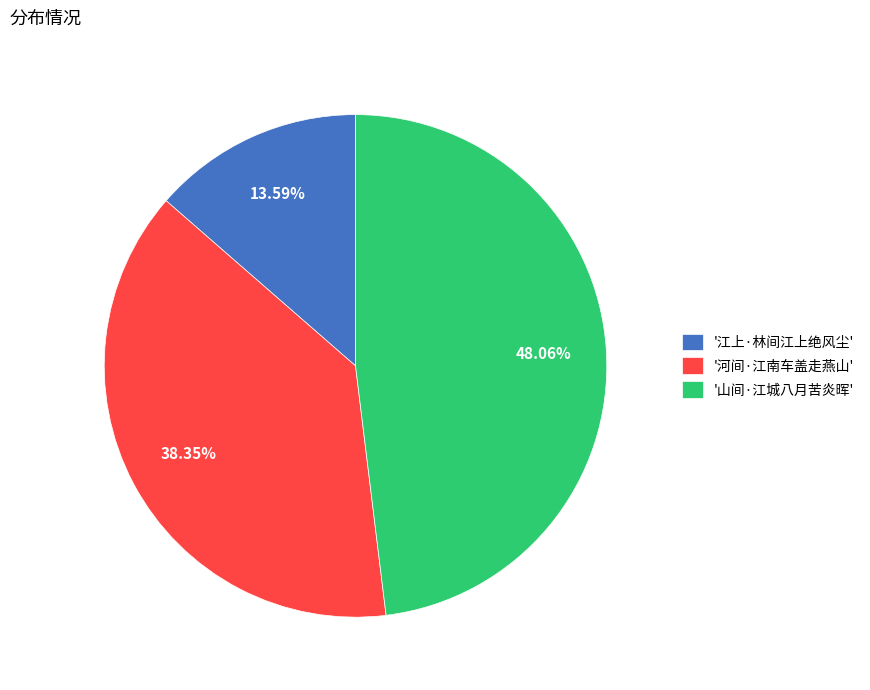

Which category has the smallest portion of the pie?

'江上·林间江上绝风尘'